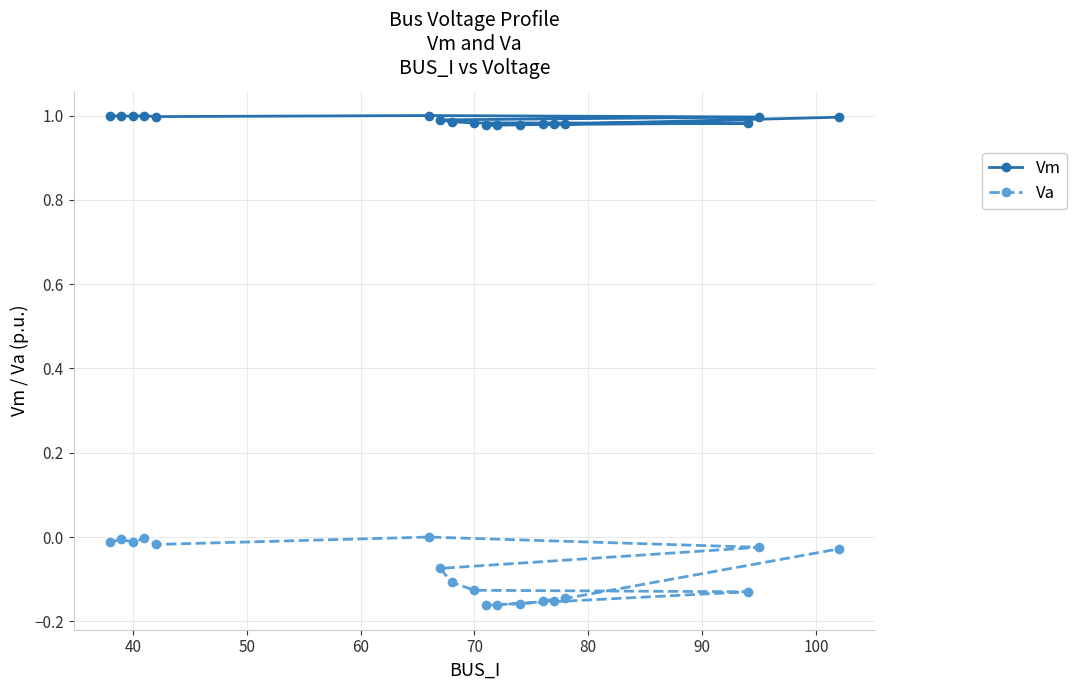

Which series has the largest range (max minus min)?

Va